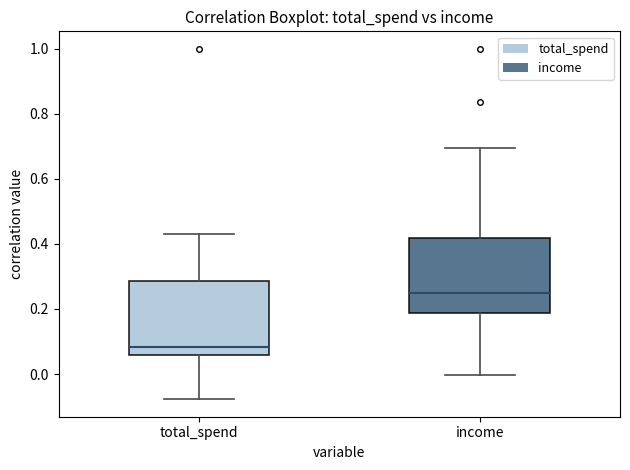

Reading left to right, read every box against the y-axis: the position of its median line, the range the box covers, and the ends of its whiskers. The values are not printed on the chart, so give them approximately, as read against the axis.

total_spend: median 0.08, box 0.06 to 0.28, whiskers -0.08 to 0.44
income: median 0.24, box 0.18 to 0.42, whiskers 0.00 to 0.70